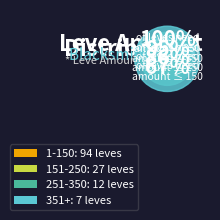

Does 173 account for over 50% of the chart?

No